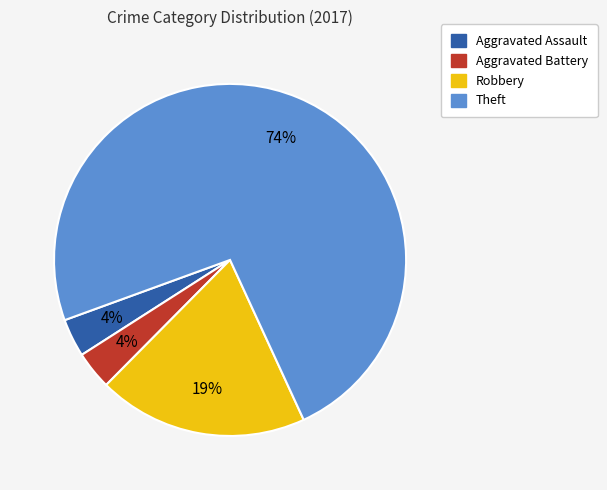

To the nearest percent, what is the average slice percentage?

25%